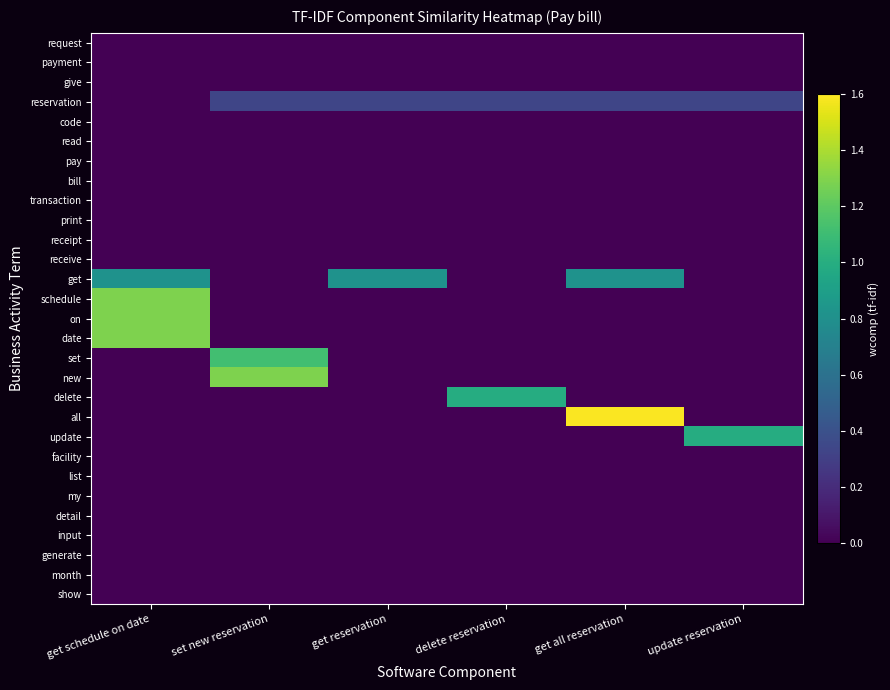

Between get all reservation and delete reservation, which is larger?

get all reservation